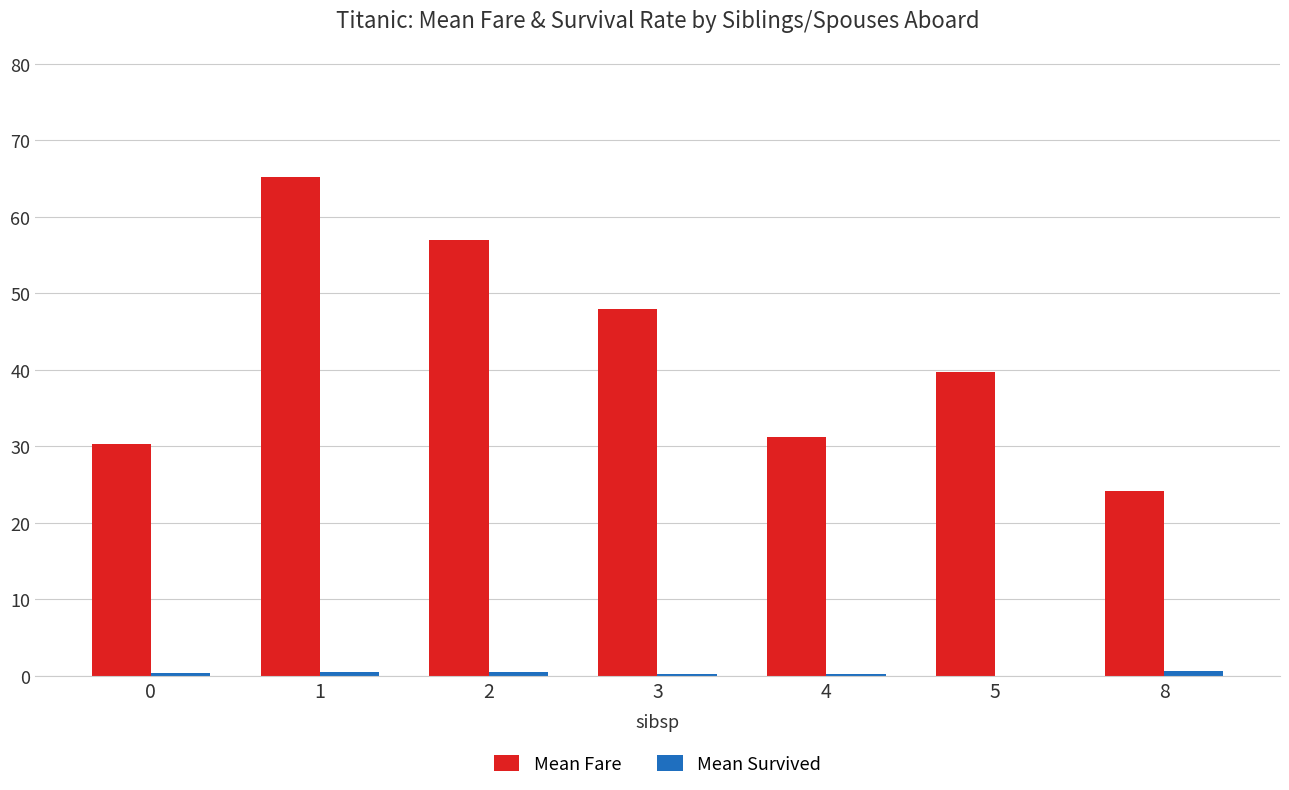

Does the chart contain stacked bars?

No